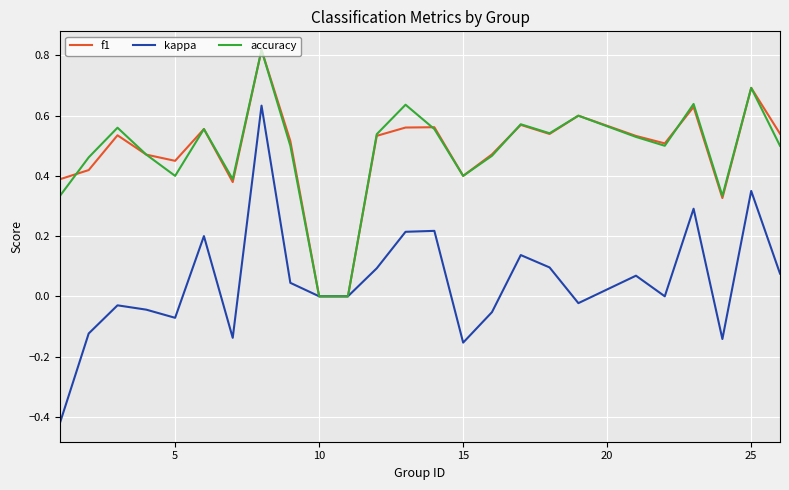

Which series has the largest range (max minus min)?

kappa